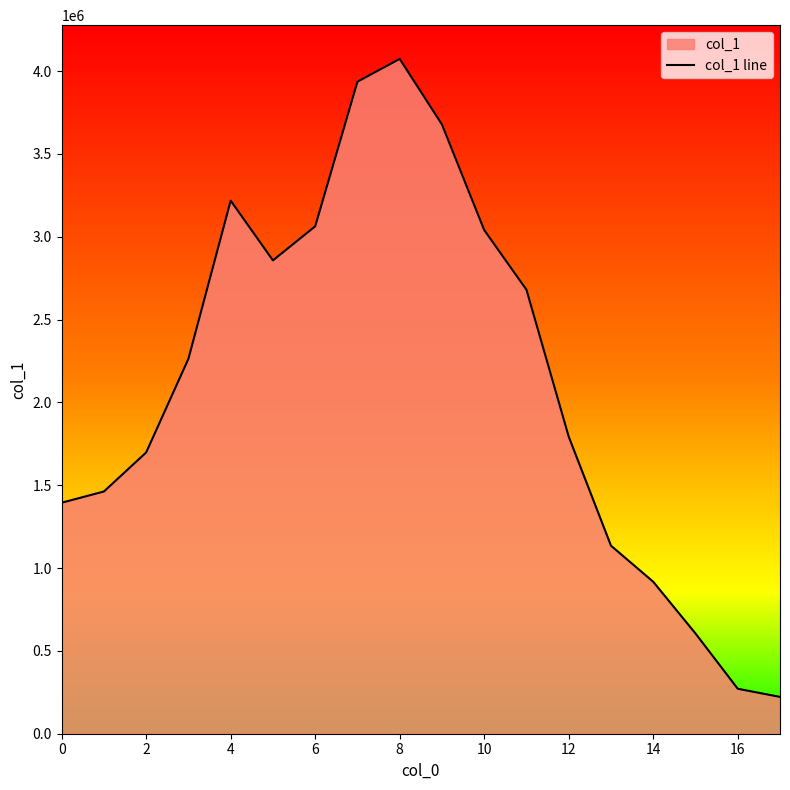

What is the change in value from 2 to 10?

+1342518